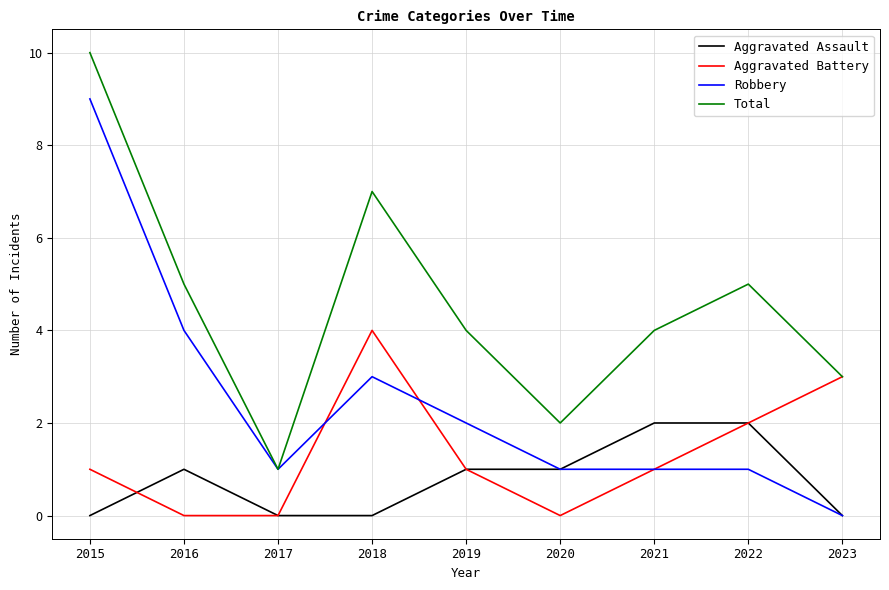

Reading left to right, extract all data points from this chart.

Aggravated Assault: 0	1	0	0	1	1	2	2	0
Aggravated Battery: 1	0	0	4	1	0	1	2	3
Robbery: 9	4	1	3	2	1	1	1	0
Total: 10	5	1	7	4	2	4	5	3